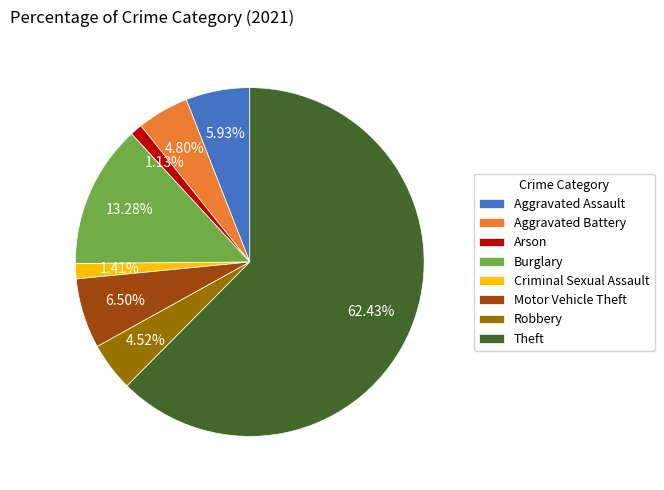

Which category has the biggest portion of the pie?

Theft